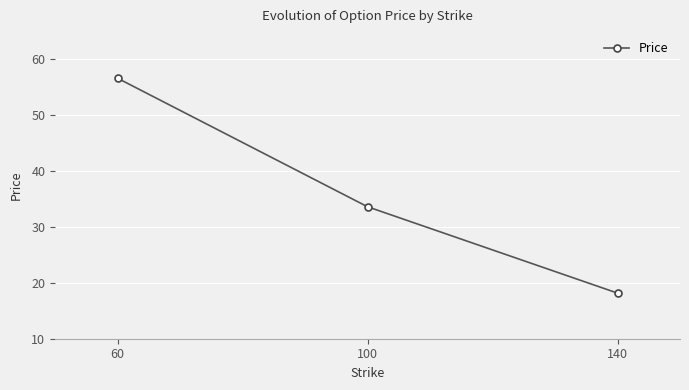

Count the number of categories in the chart.

3